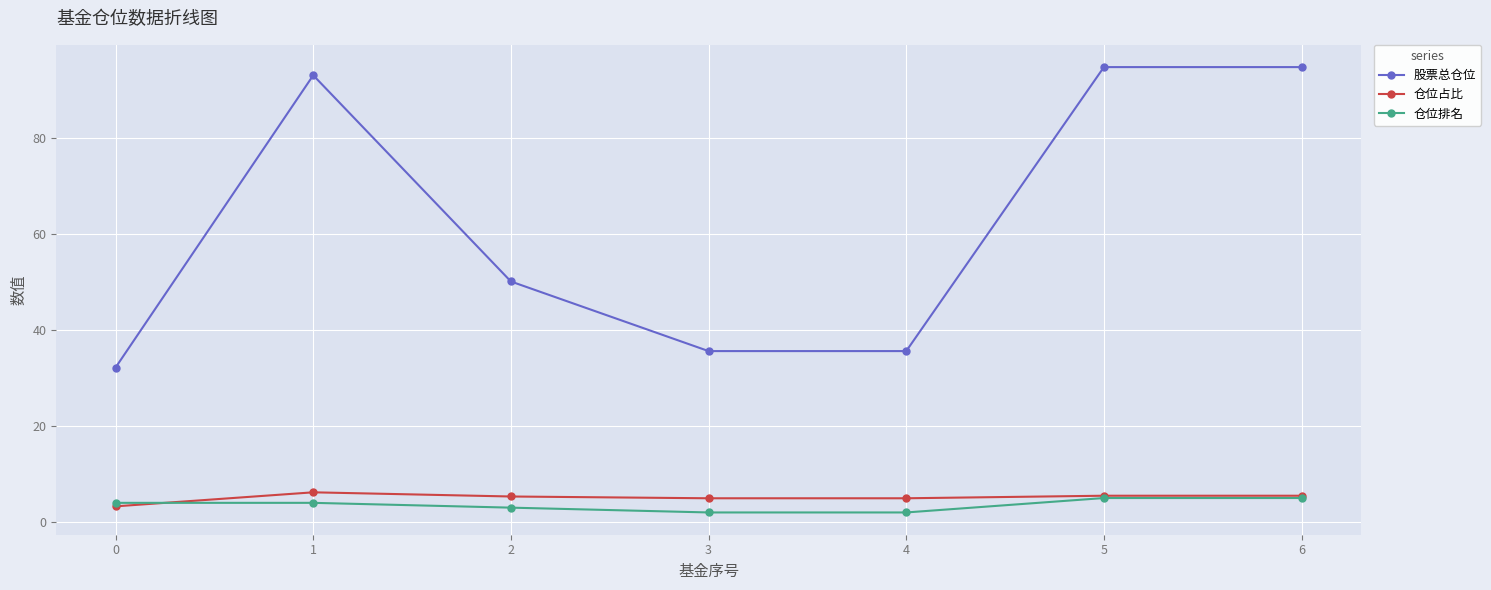

True or false: 仓位排名 has a value of 4.0 at 0.

True